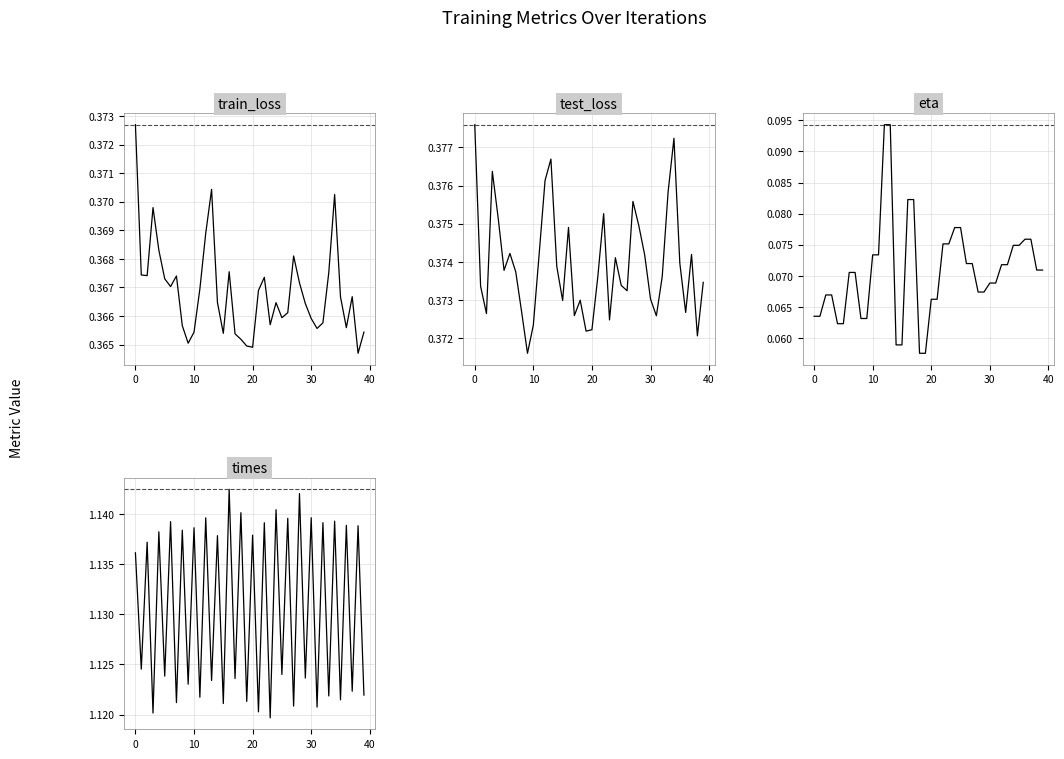

What is the total value across all series at 8?

1.9